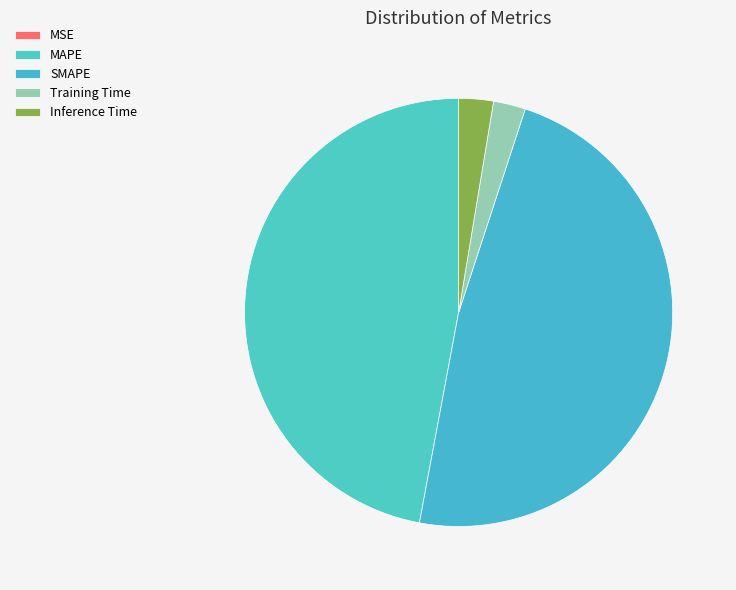

What is the smallest slice in the pie chart?

MSE